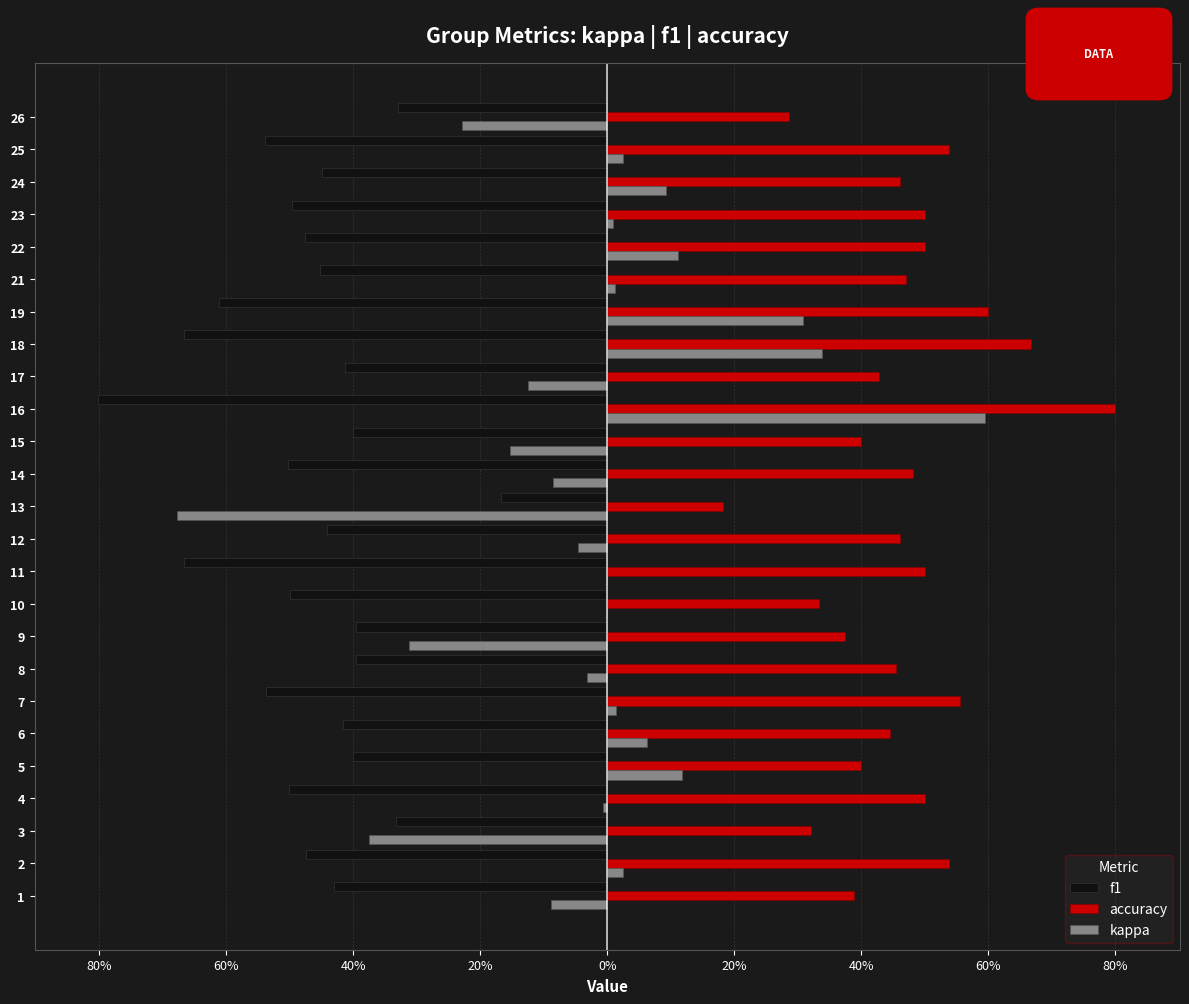

Between 15 and 16, which series saw the biggest shift?

kappa